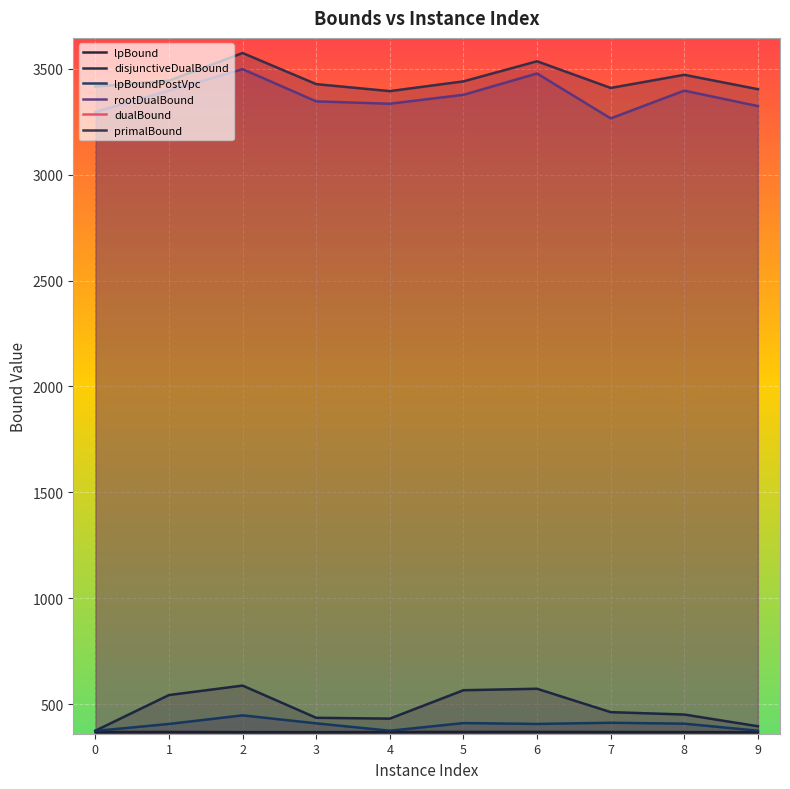

At which category does disjunctiveDualBound reach its first local valley?

4